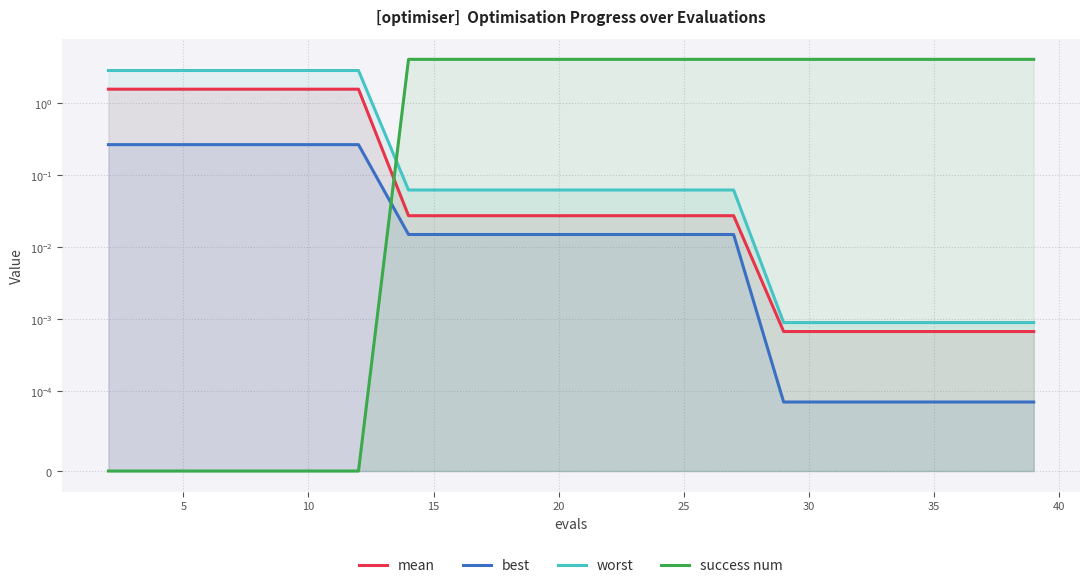

What is the label of the 5th point from the right?

15